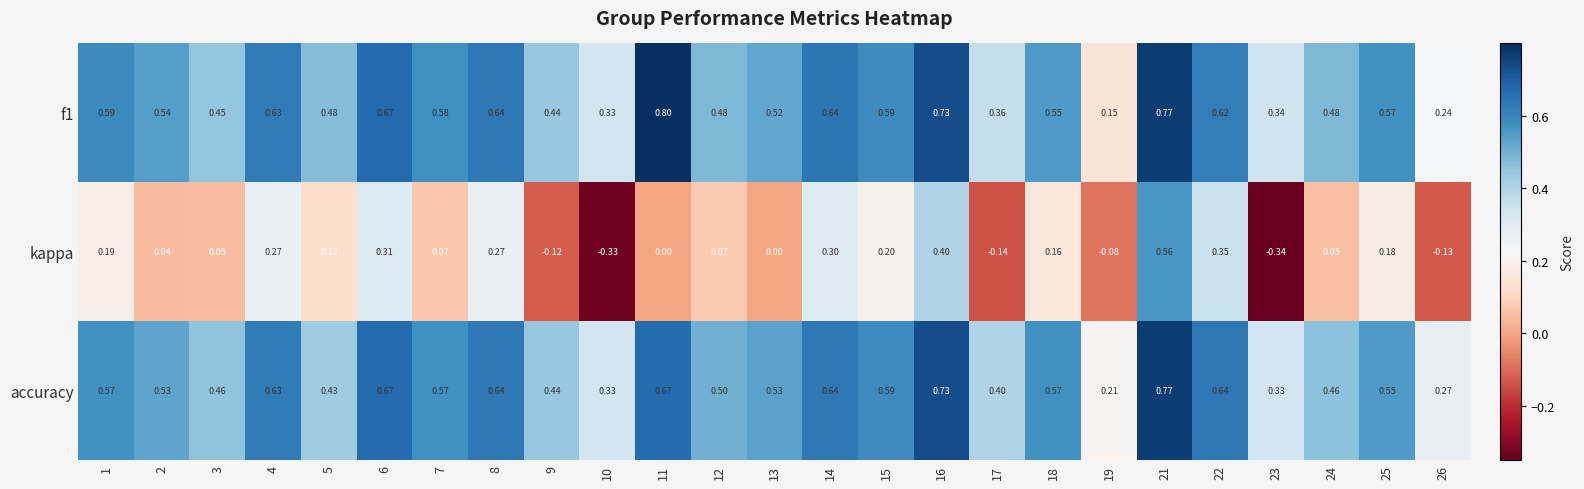

Which series changed the most between 9 and 11?

f1